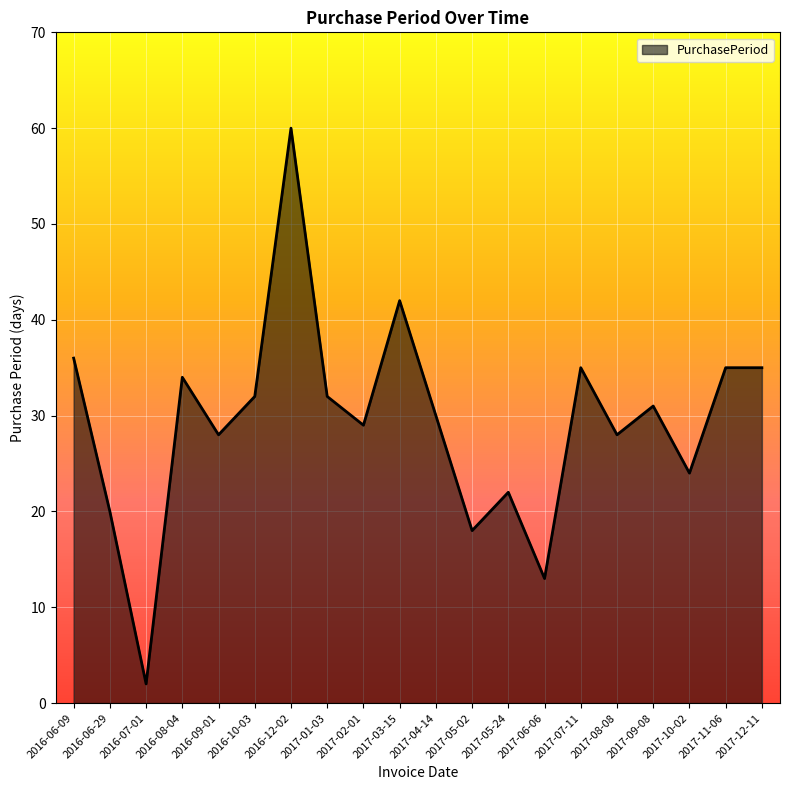

What is the greatest value displayed?

60